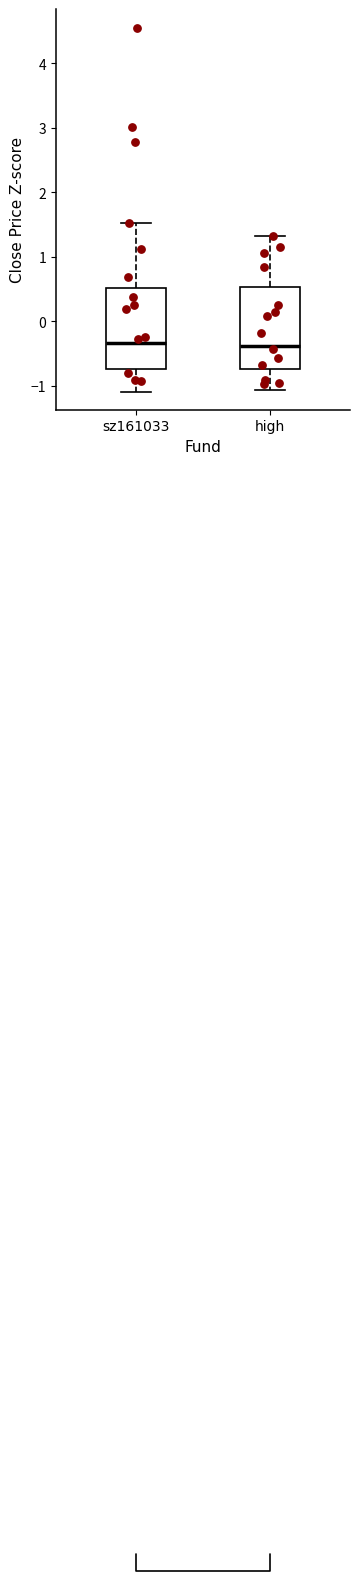

Reading left to right, transcribe this box plot: for each box, give where its median line is, the range the box spans, and where its two whiskers end, as read against the y-axis. The values are not printed on the chart, so give them approximately, as read against the axis.

sz161033: median -0.3, box -0.7 to 0.5, whiskers -1.1 to 1.5
high: median -0.4, box -0.7 to 0.5, whiskers -1.1 to 1.3